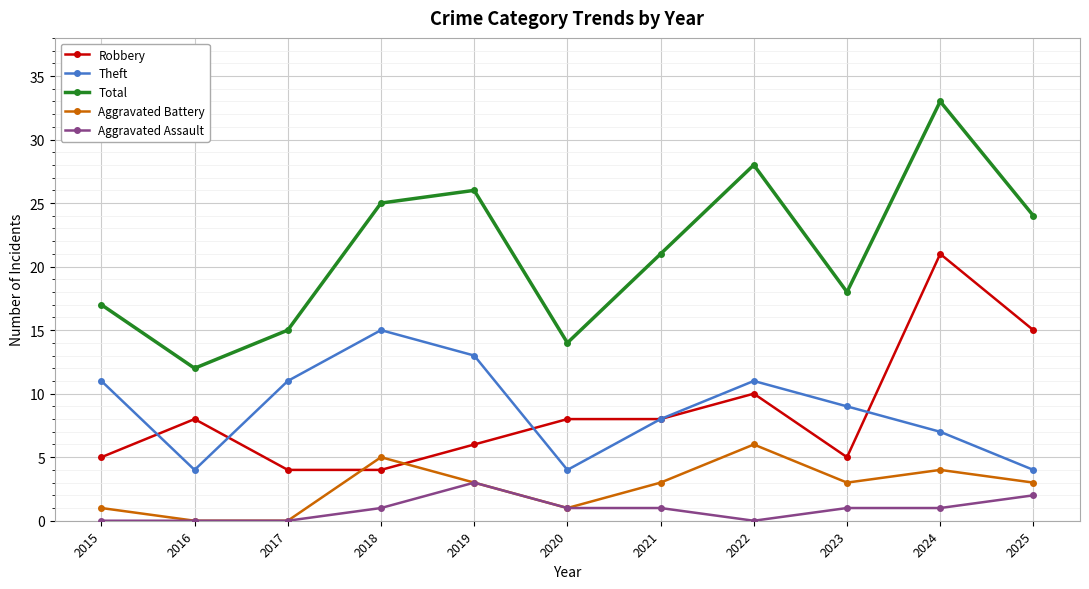

What is the maximum value shown in the chart?

33